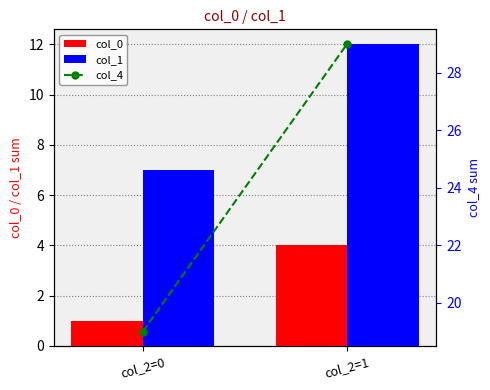

Between col_2=0 and col_2=1, which is larger?

col_2=1